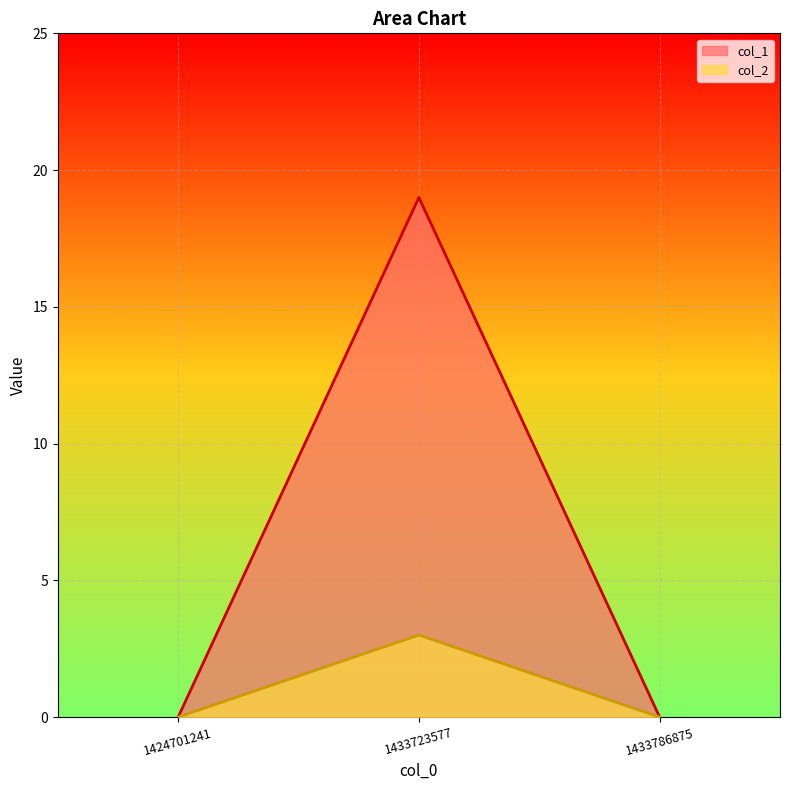

Between 1424701241 and 1433786875, which series saw the biggest shift?

col_1